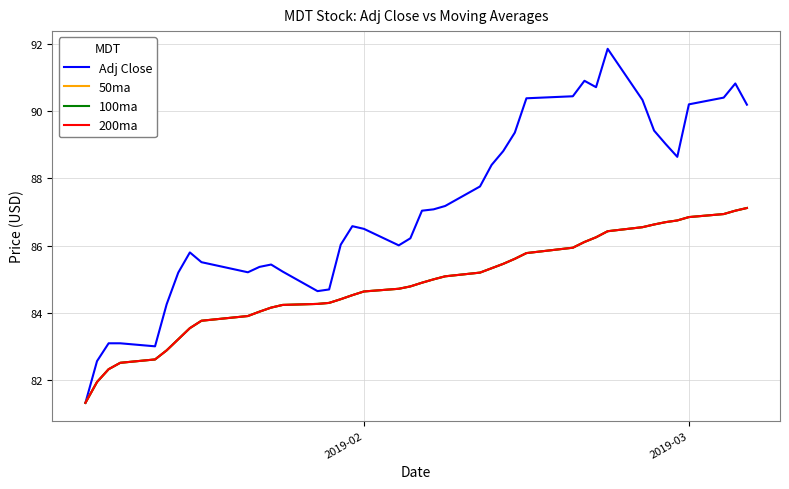

Does the chart display data point markers on the line(s)?

No